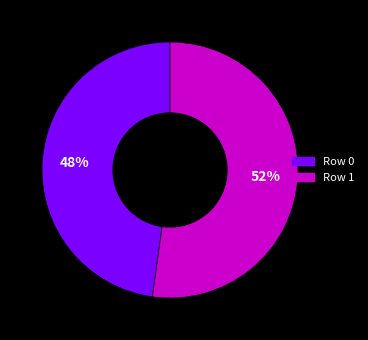

What is the smallest slice in the pie chart?

Row 0